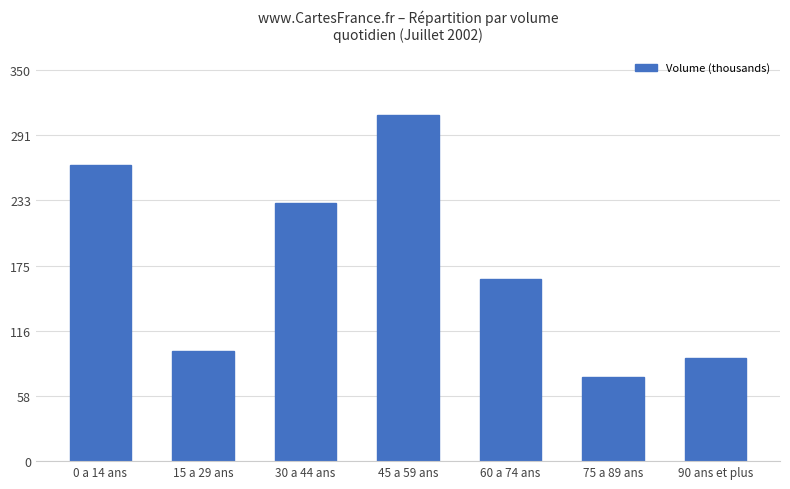

Rank the categories by value from lowest to highest.

75 a 89 ans, 90 ans et plus, 15 a 29 ans, 60 a 74 ans, 30 a 44 ans, 0 a 14 ans, 45 a 59 ans